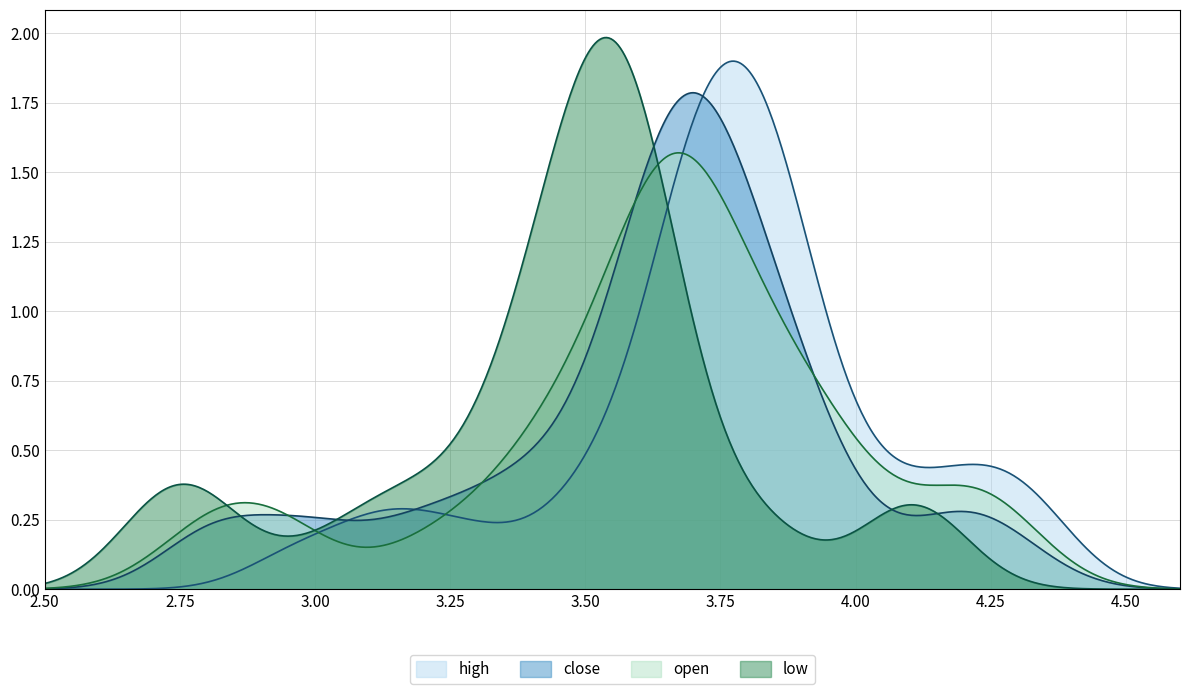

How many values in the close series are below 3?

3